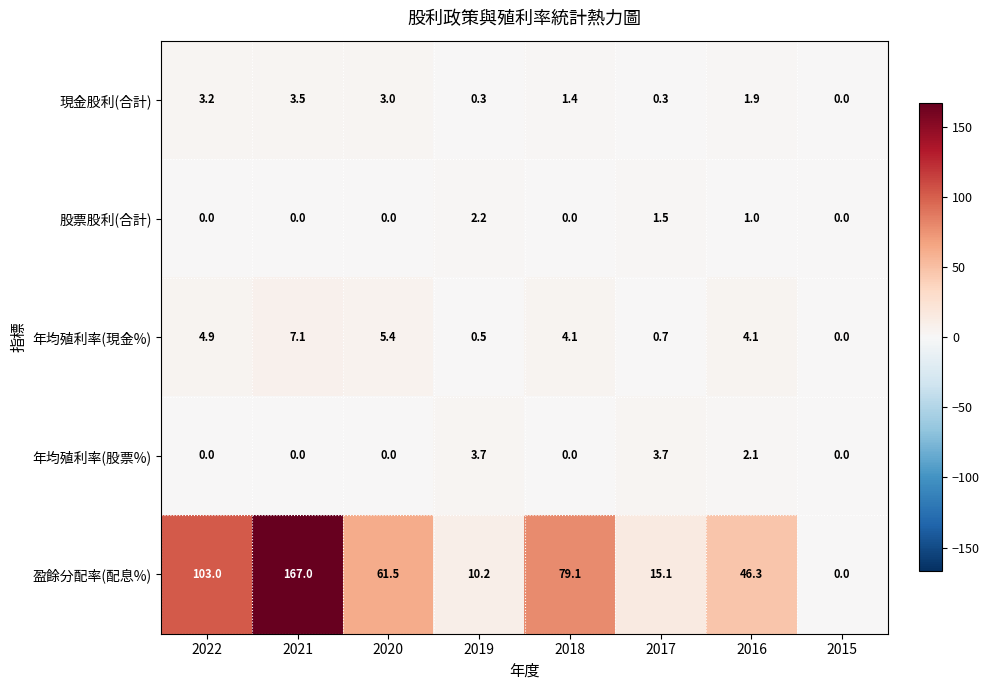

What is the difference between the second highest and minimum values in the 年均殖利率(現金%) series?

5.4